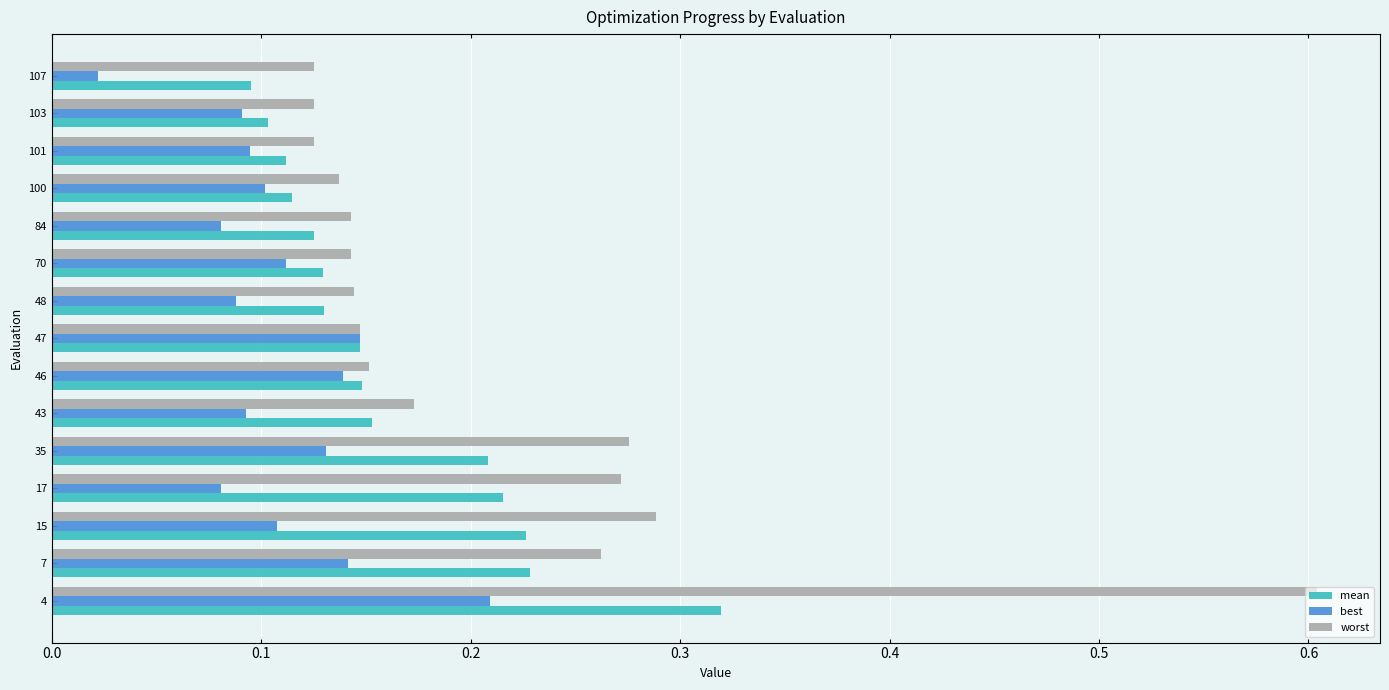

What is the difference between the maximum and minimum values in the worst series?

0.5